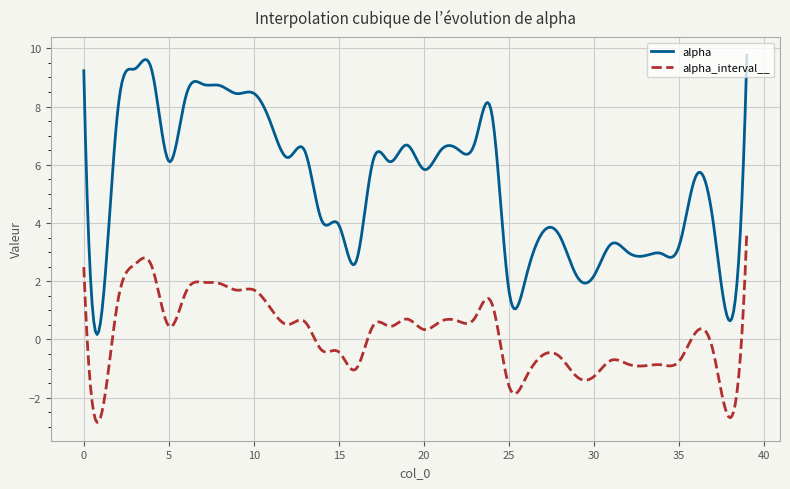

Which series has the largest range (max minus min)?

alpha